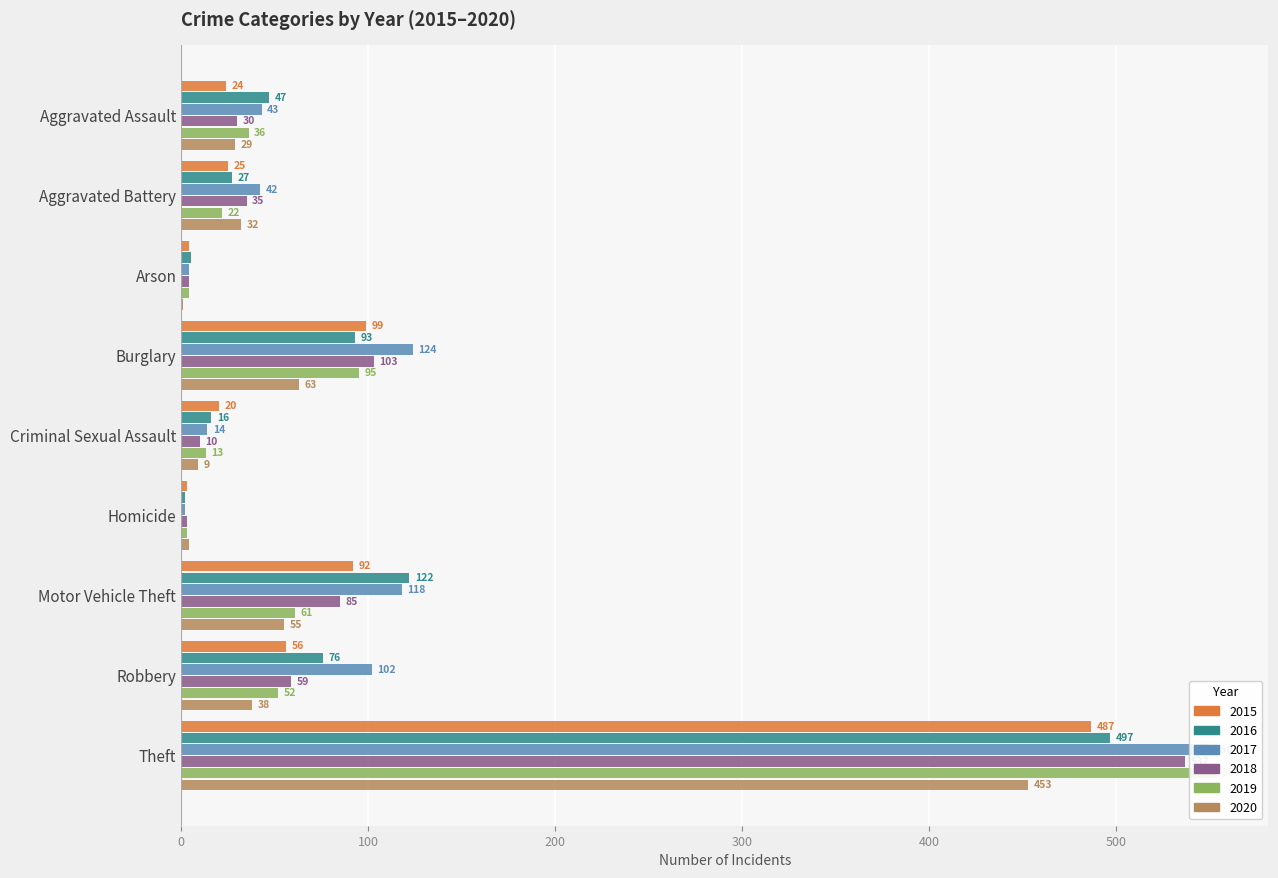

How many groups of bars are there?

9